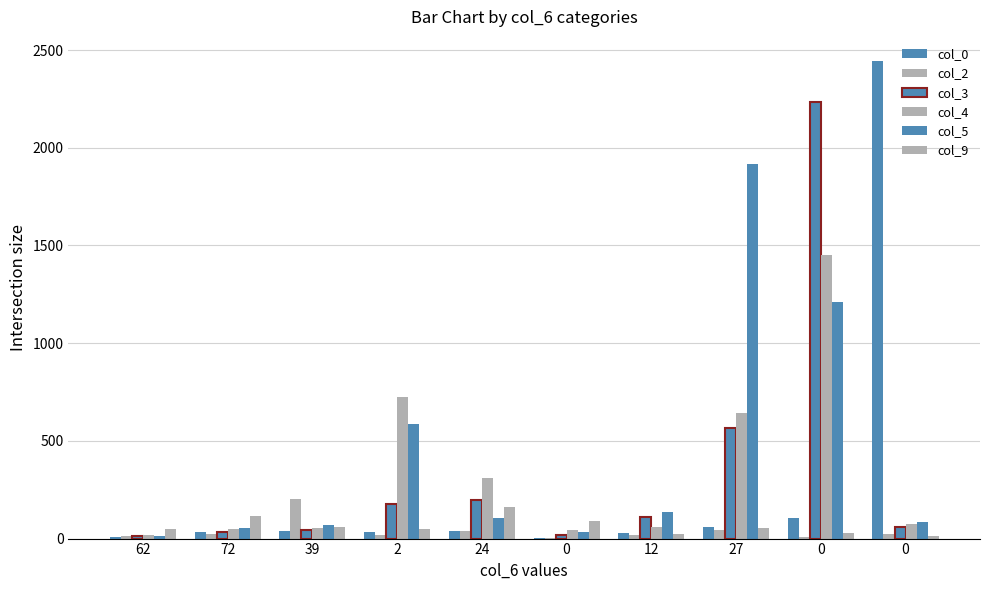

How many groups of bars are there?

10